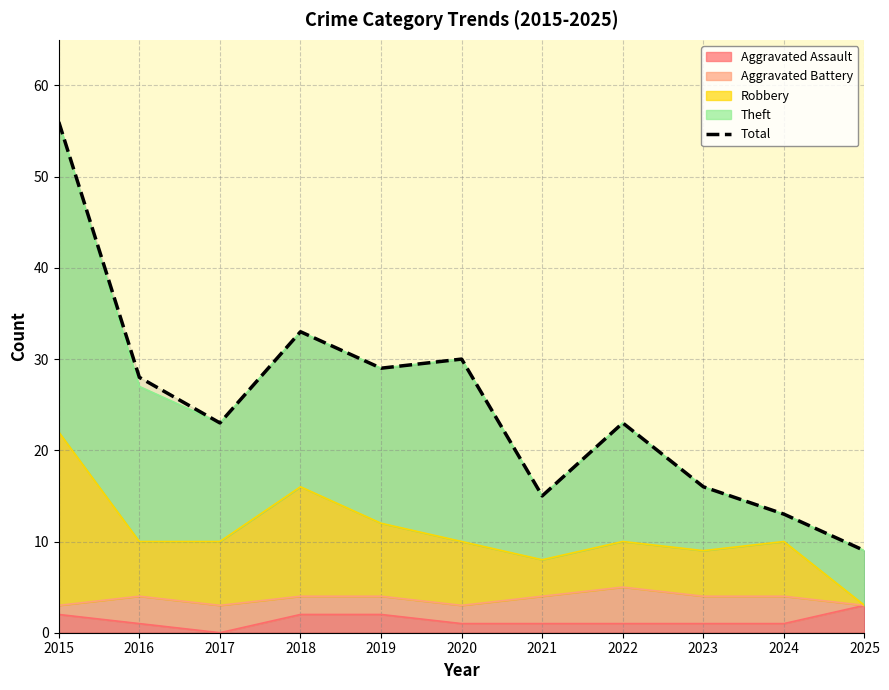

What is the sum of all values?

275